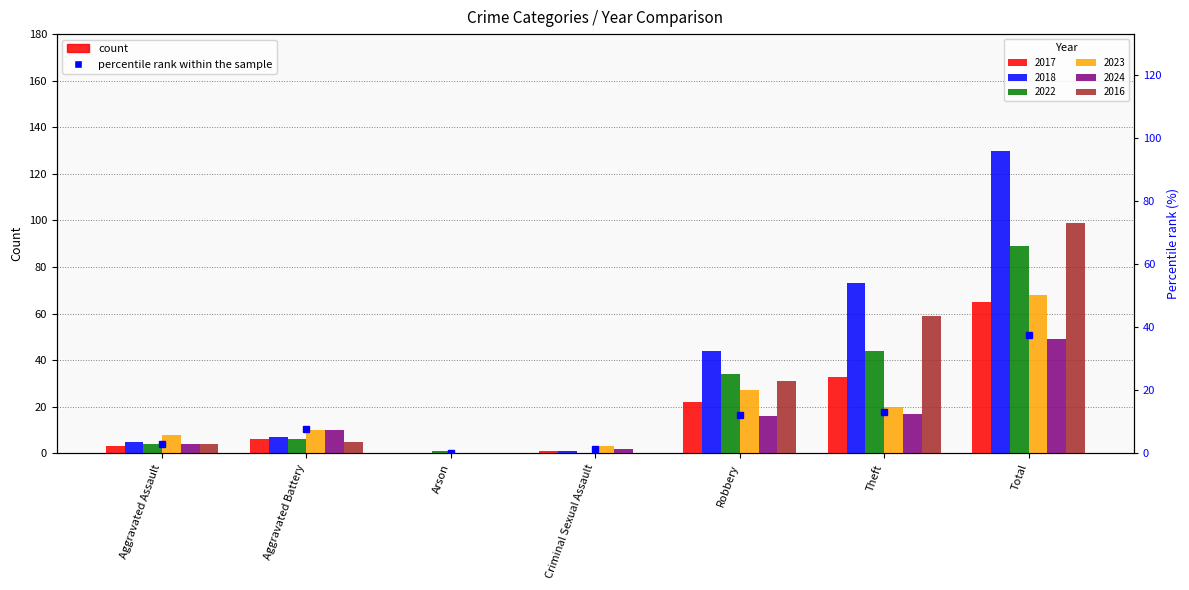

Reading left to right, list all the values displayed in this chart.

2017: 3	6	0	1	22	33	65
2018: 5	7	0	1	44	73	130
2022: 4	6	1	0	34	44	89
2023: 8	10	0	3	27	20	68
2024: 4	10	0	2	16	17	49
2016: 4	5	0	0	31	59	99